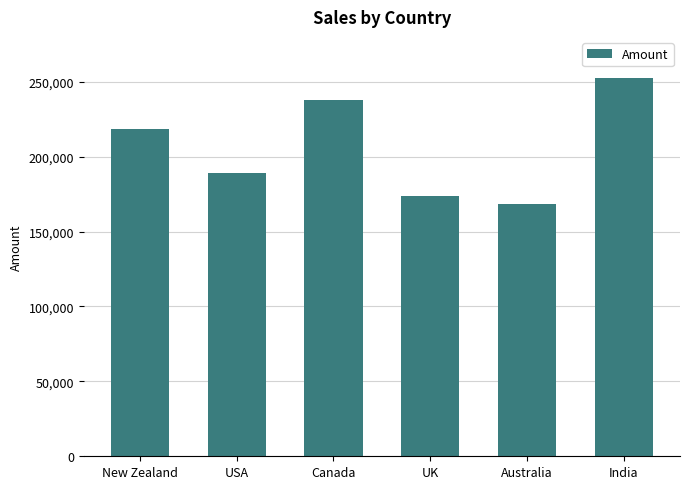

How many categories are shown in the chart?

6